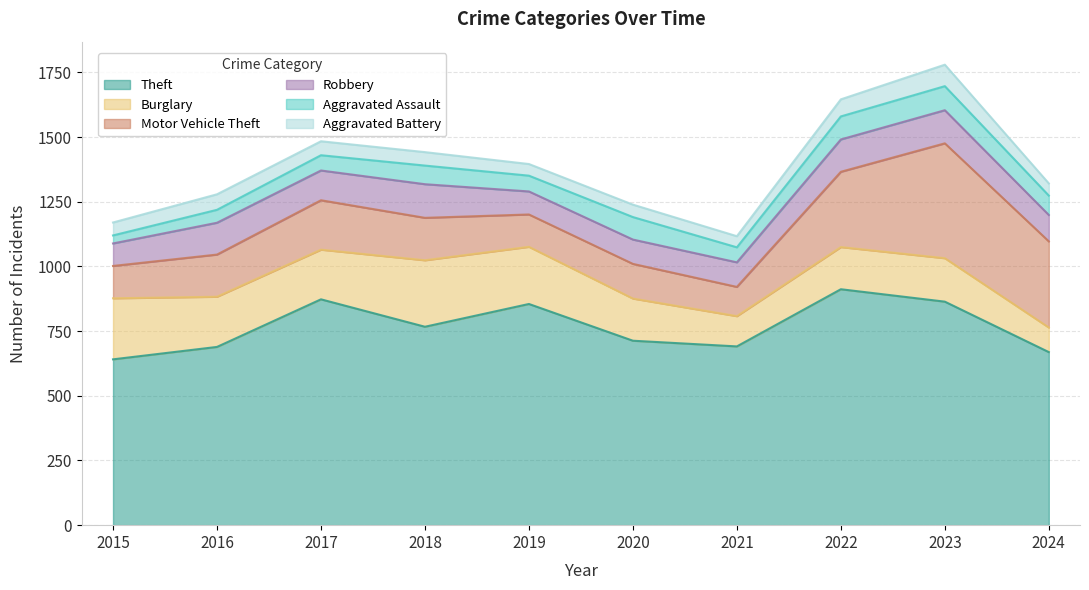

What is the total value across all series at 2020?

1239